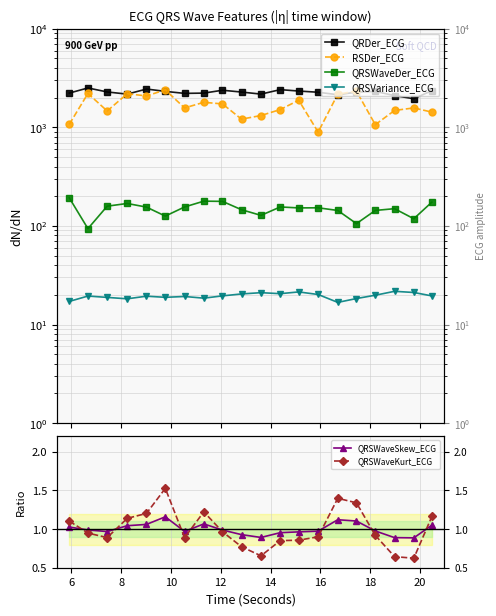

Reading left to right, extract all data points from this chart.

QRDer_ECG: 2224.1	2507.4	2284.2	2170.9	2445.1	2314.7	2209.2	2223.3	2377.1	2278.6	2172.2	2410.1	2333.2	2268.3	2141.7	2272.2	2315.3	2096.2	1950.8	2354.2
RSDer_ECG: 1072.3	2203.4	1465.3	2190.1	2081.7	2398.9	1572.3	1793.6	1726.8	1210.3	1317.3	1513.6	1882.6	894.3	2170.5	2326.2	1064.1	1483.0	1573.0	1426.3
QRSWaveDer_ECG: 192.7	93.8	158.6	168.9	155.2	125.8	155.7	178.3	177.4	146.0	127.9	155.7	152.3	152.7	143.5	105.5	143.6	149.6	118.3	174.3
QRSVariance_ECG: 17.1	19.4	18.8	18.2	19.4	18.9	19.2	18.5	19.5	20.4	21.0	20.5	21.4	20.2	16.8	18.3	19.8	21.7	21.1	19.5
QRSWaveSkew_ECG: 1.0	1.0	1.0	1.0	1.1	1.2	1.0	1.1	1.0	0.9	0.9	1.0	1.0	1.0	1.1	1.1	1.0	0.9	0.9	1.1
QRSWaveKurt_ECG: 1.1	0.9	0.9	1.1	1.2	1.5	0.9	1.2	1.0	0.8	0.7	0.9	0.9	0.9	1.4	1.3	0.9	0.6	0.6	1.2